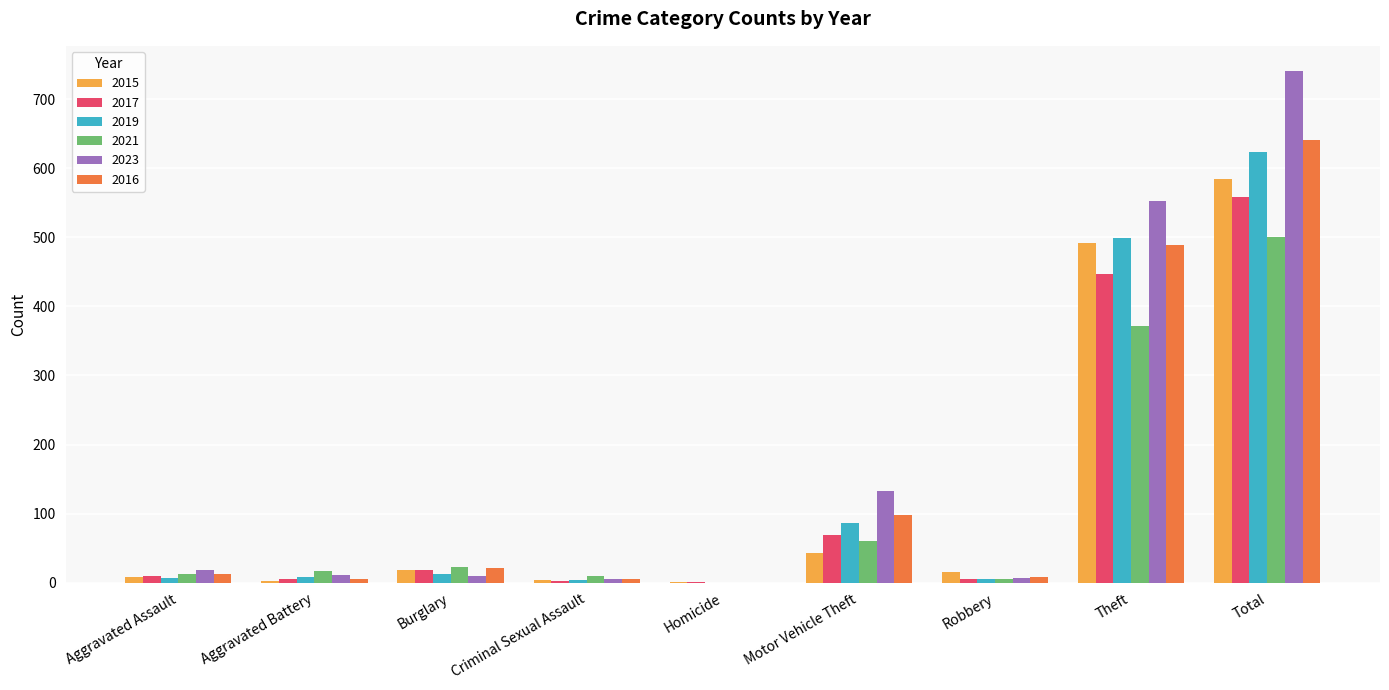

At which label is 2015 closest to 292?

Theft